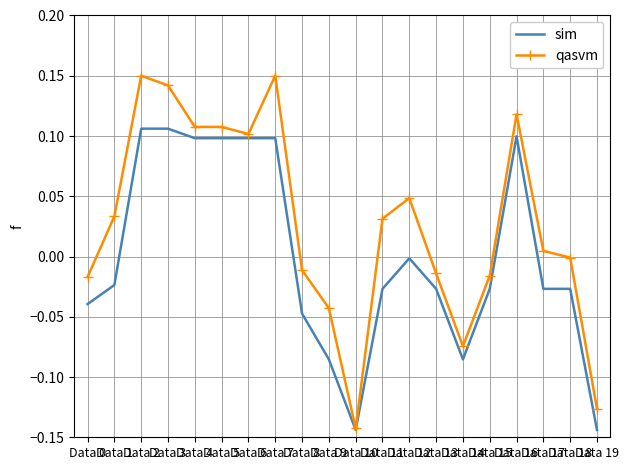

Rank the series by their maximum value, from lowest to highest.

sim, qasvm